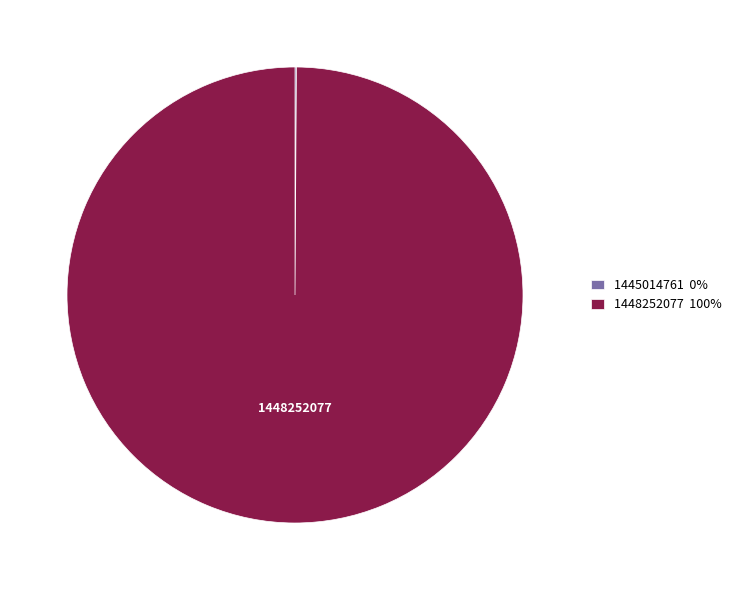

Which slice is the largest?

1448252077